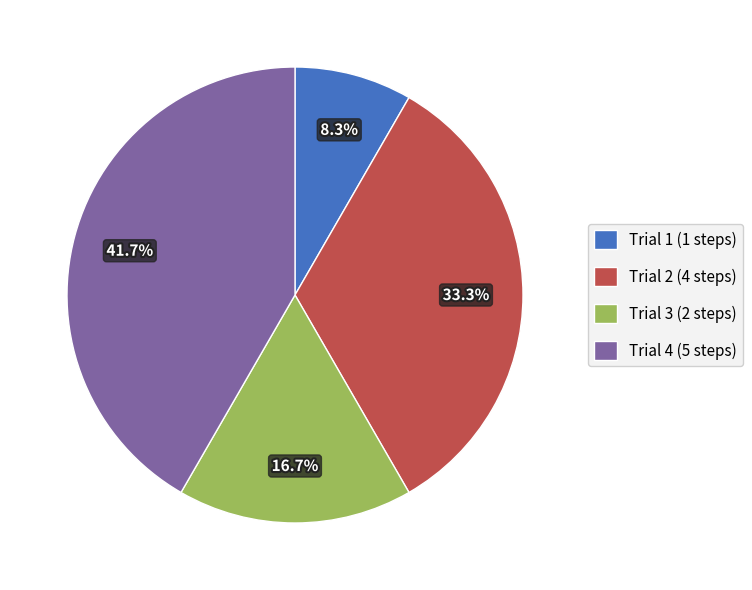

What is the largest slice in the pie chart?

Trial 4 (5 steps)